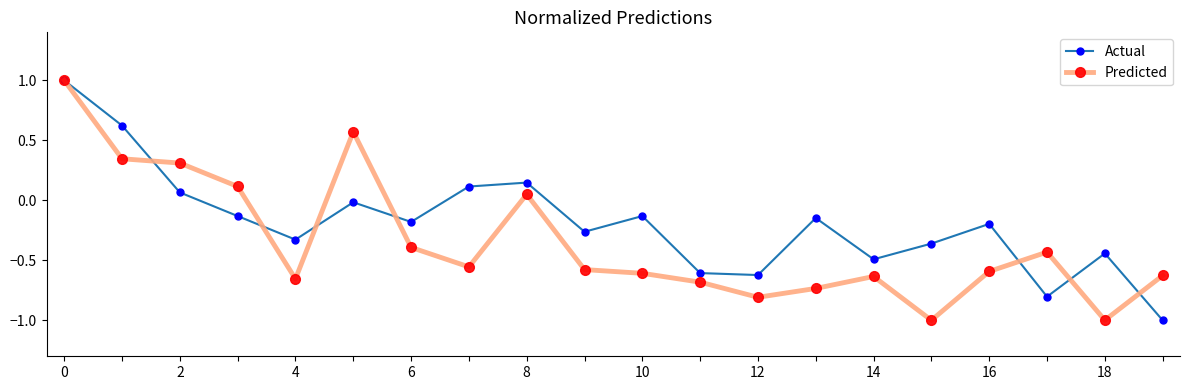

Does the chart display data point markers on the line(s)?

Yes